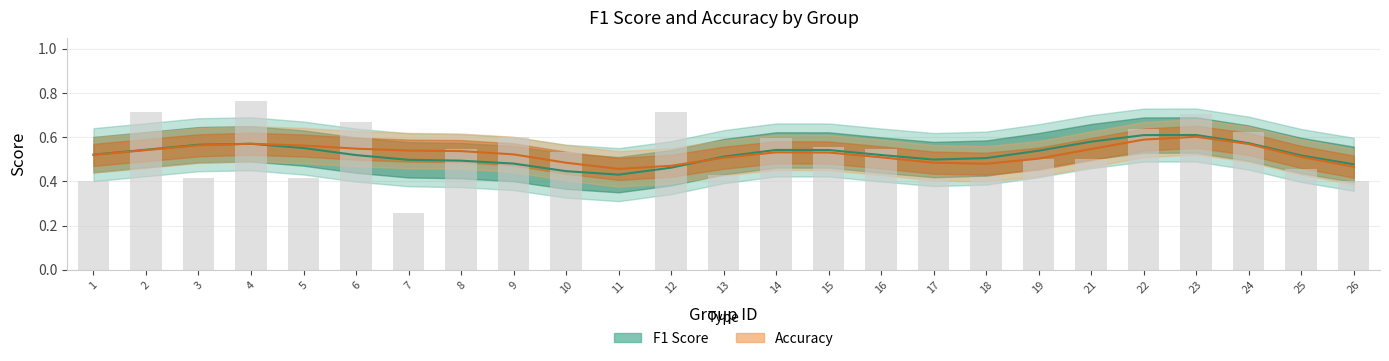

How many positive values are there?

24